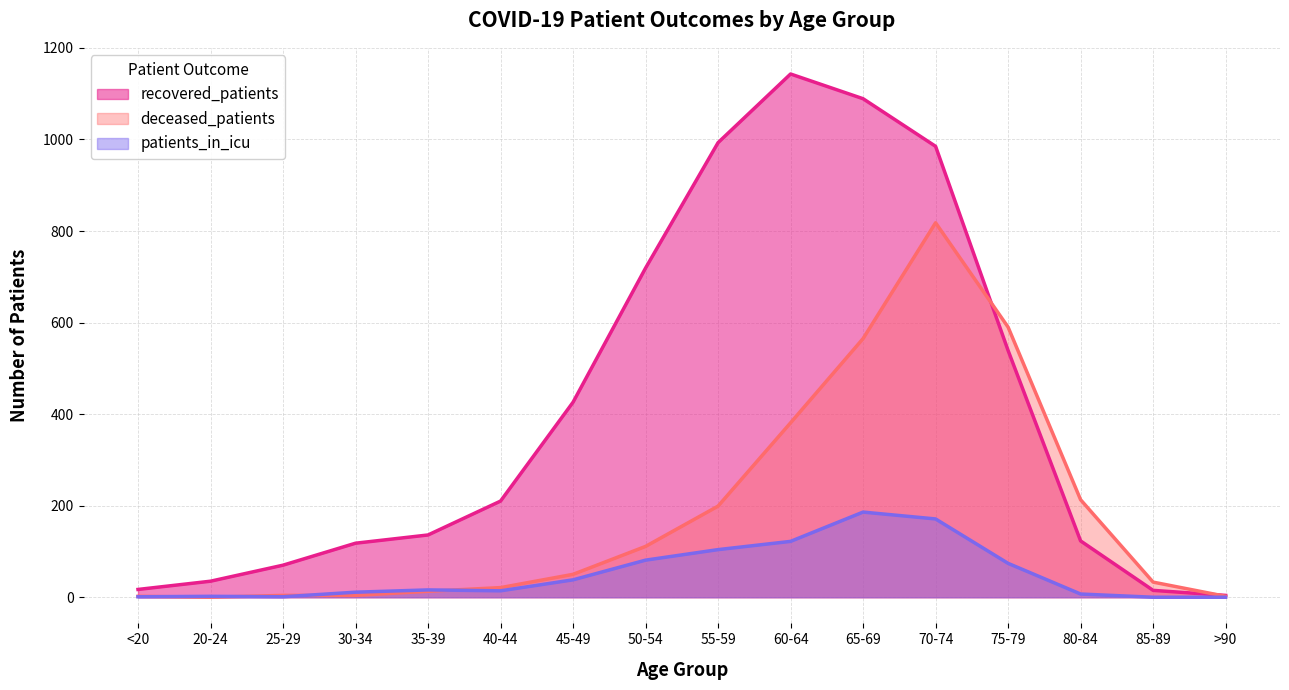

What is the difference between the maximum and minimum values in the patients_in_icu series?

186